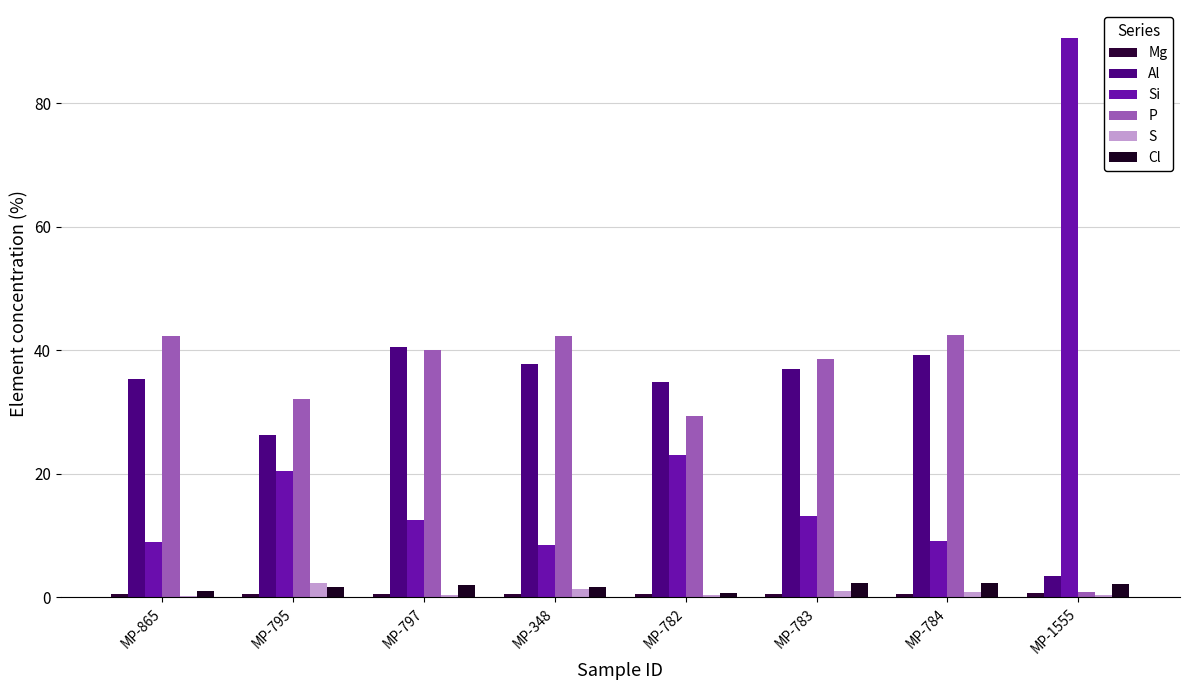

Which label corresponds to the largest value in the chart?

MP-1555